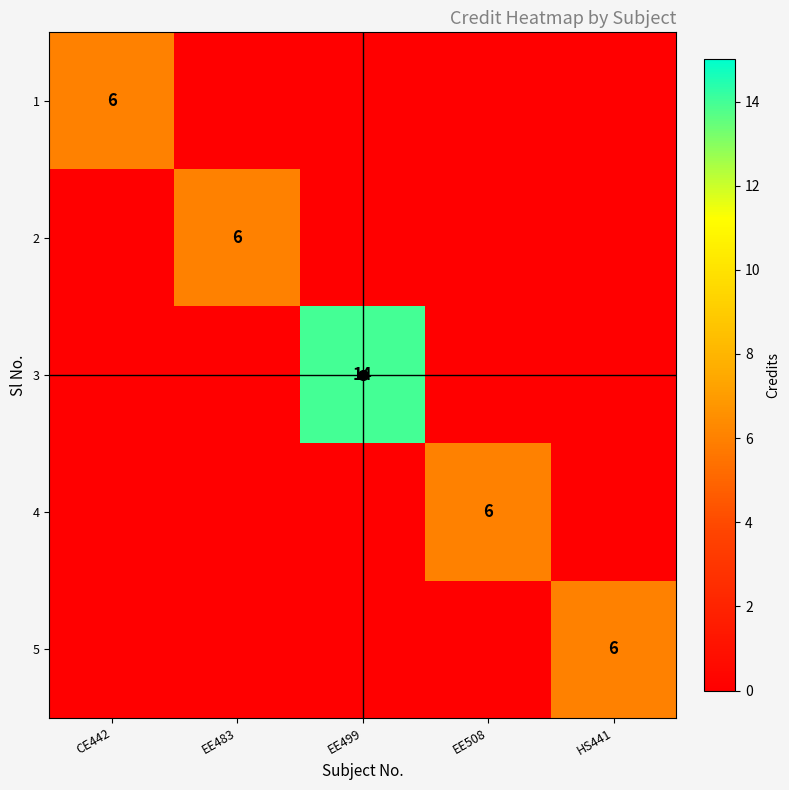

What is the difference between the maximum and second lowest values in the 4 series?

6